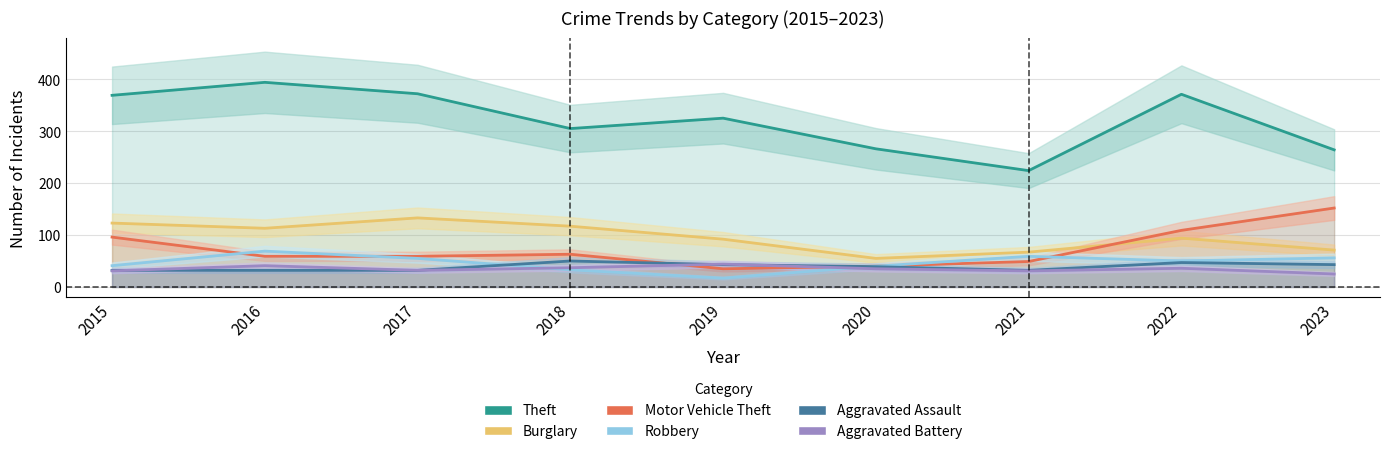

What is the difference between the highest and lowest values at 2021?

193